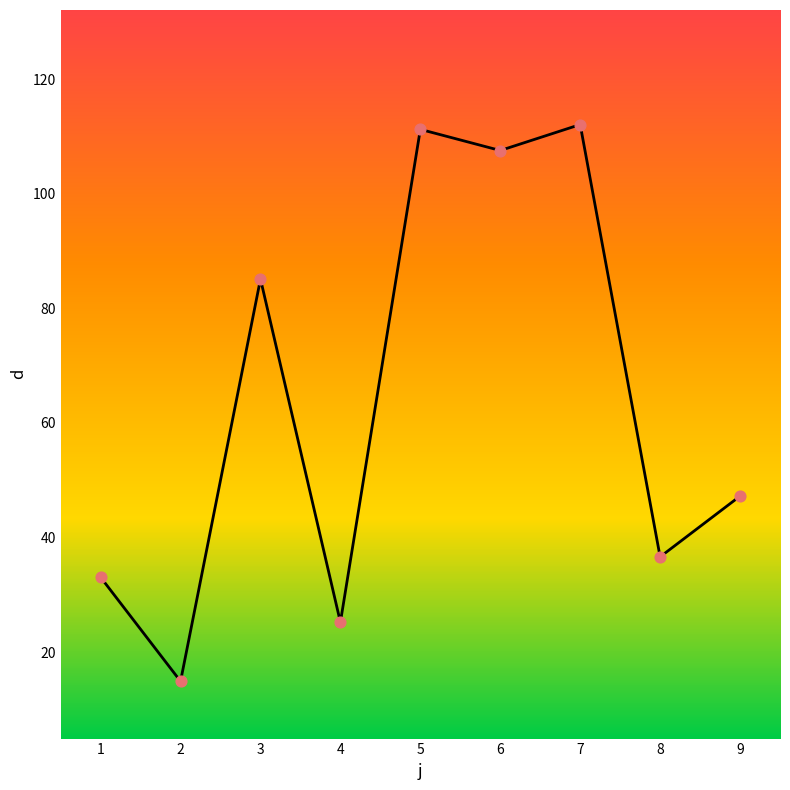

Which has a higher value, 6 or 1?

6